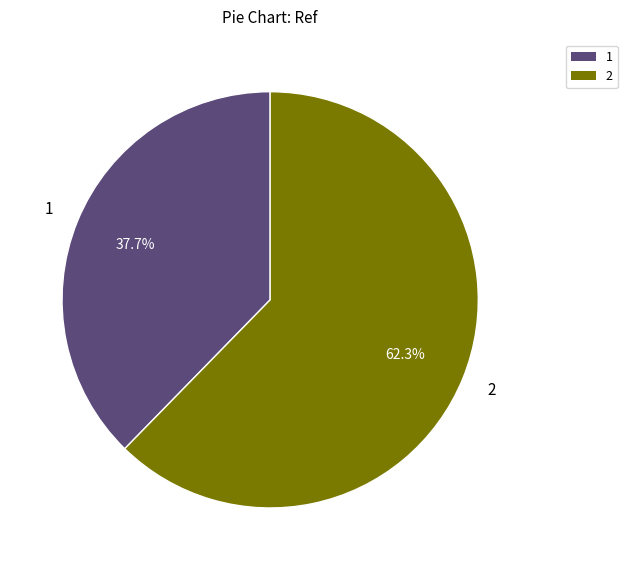

Is there any slice that represents more than half of the pie?

Yes